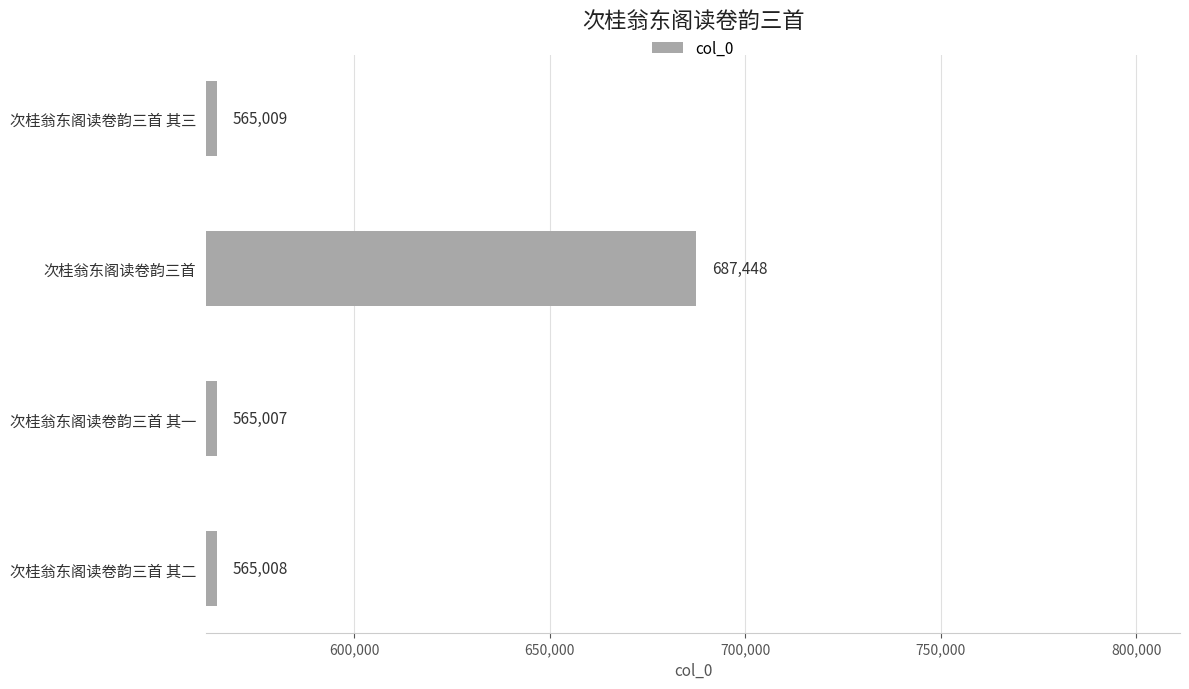

What is the ratio of the value at 次桂翁东阁读卷韵三首 其一 to the value at 次桂翁东阁读卷韵三首 其三?

1.0